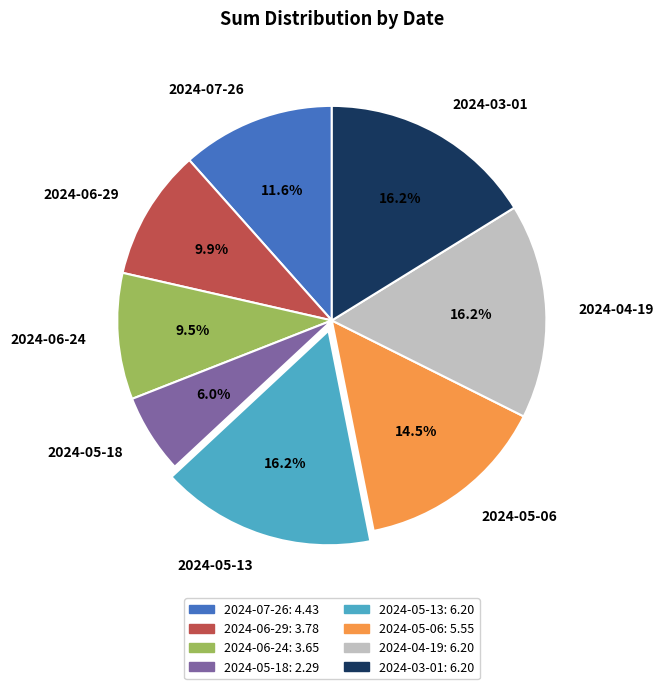

Is 2024-06-29 the majority of the pie?

No